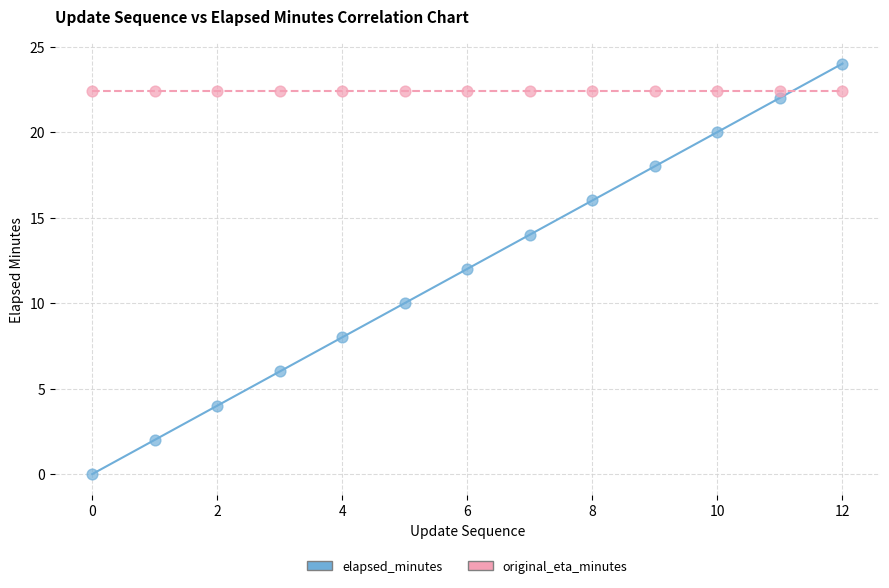

Which series contains the lowest Y value?

elapsed_minutes